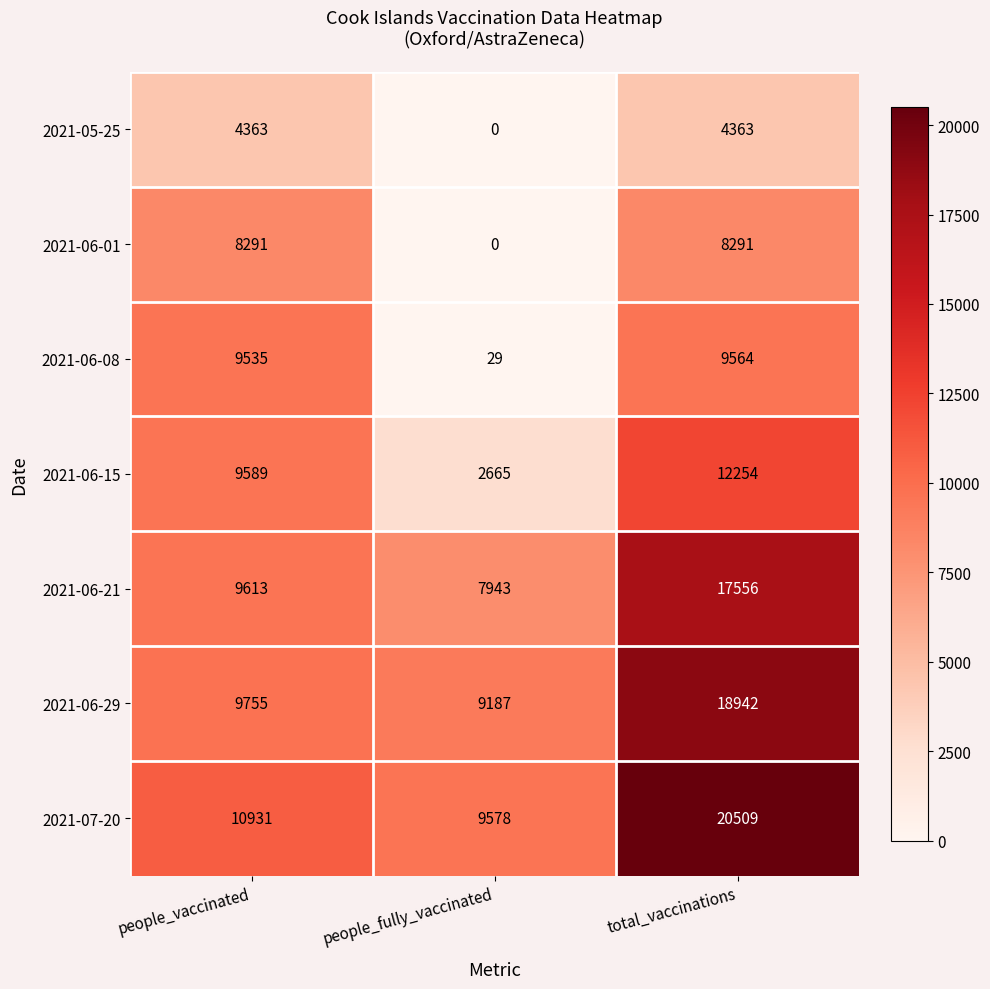

What is the difference between the 2021-06-29 values at people_vaccinated and total_vaccinations?

9187